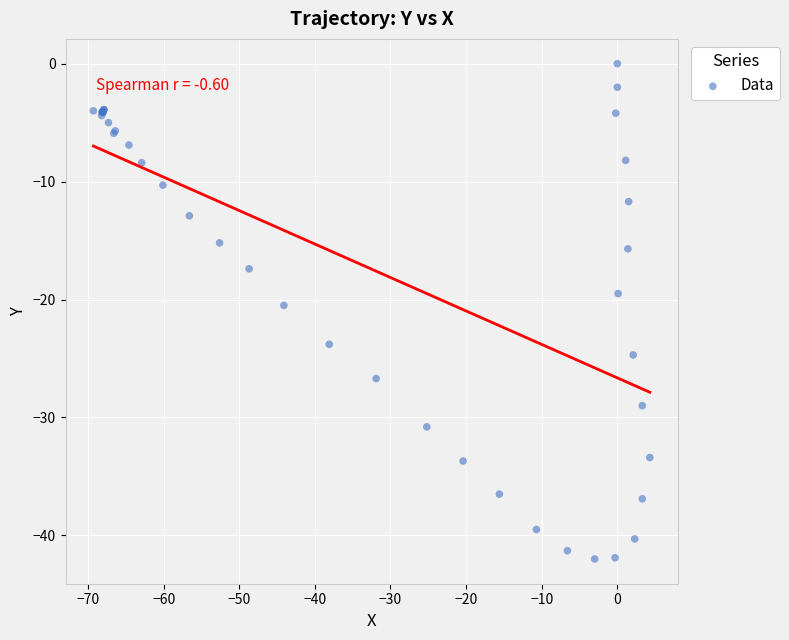

What Y value in the scatter plot is closest to -21?

-20.5